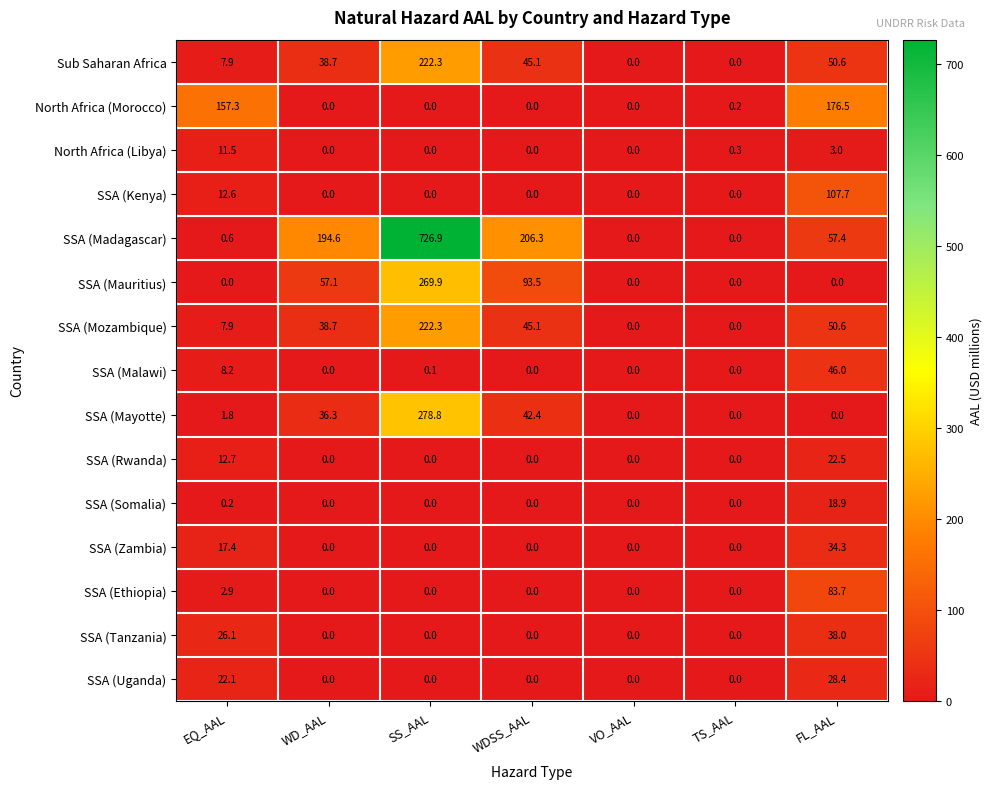

What is the difference between the maximum and minimum values in the SSA (Zambia) series?

34.3